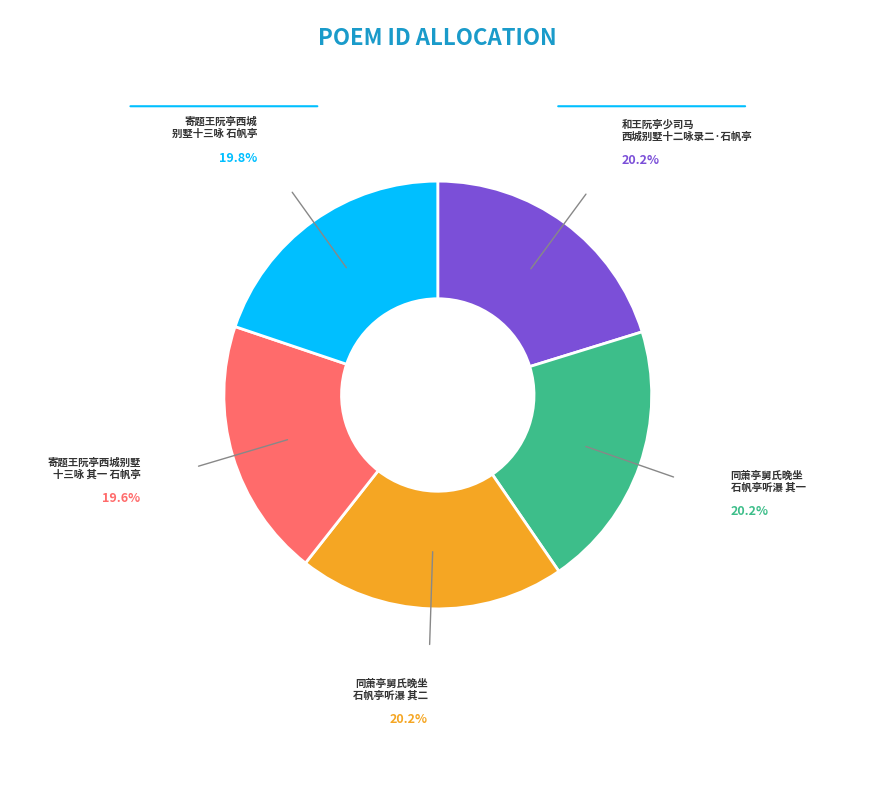

Is there any slice that represents more than half of the pie?

No